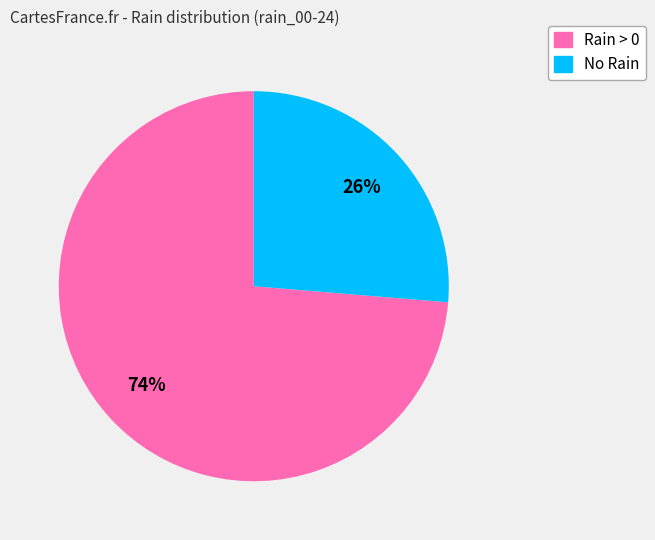

True or false: No Rain accounts for 26% of the total.

True